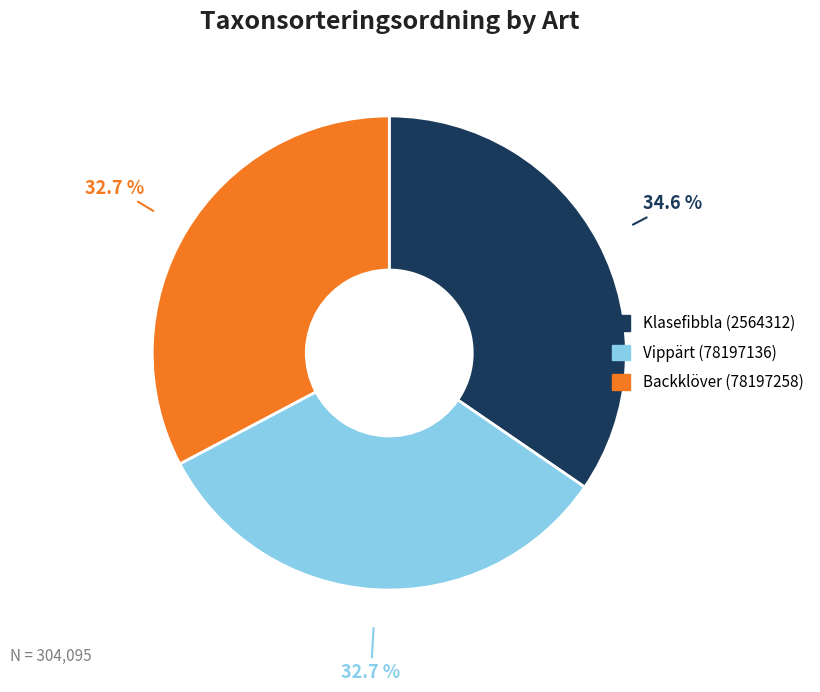

What percentage is NOT represented by Klasefibbla (2564312)?

65.4%